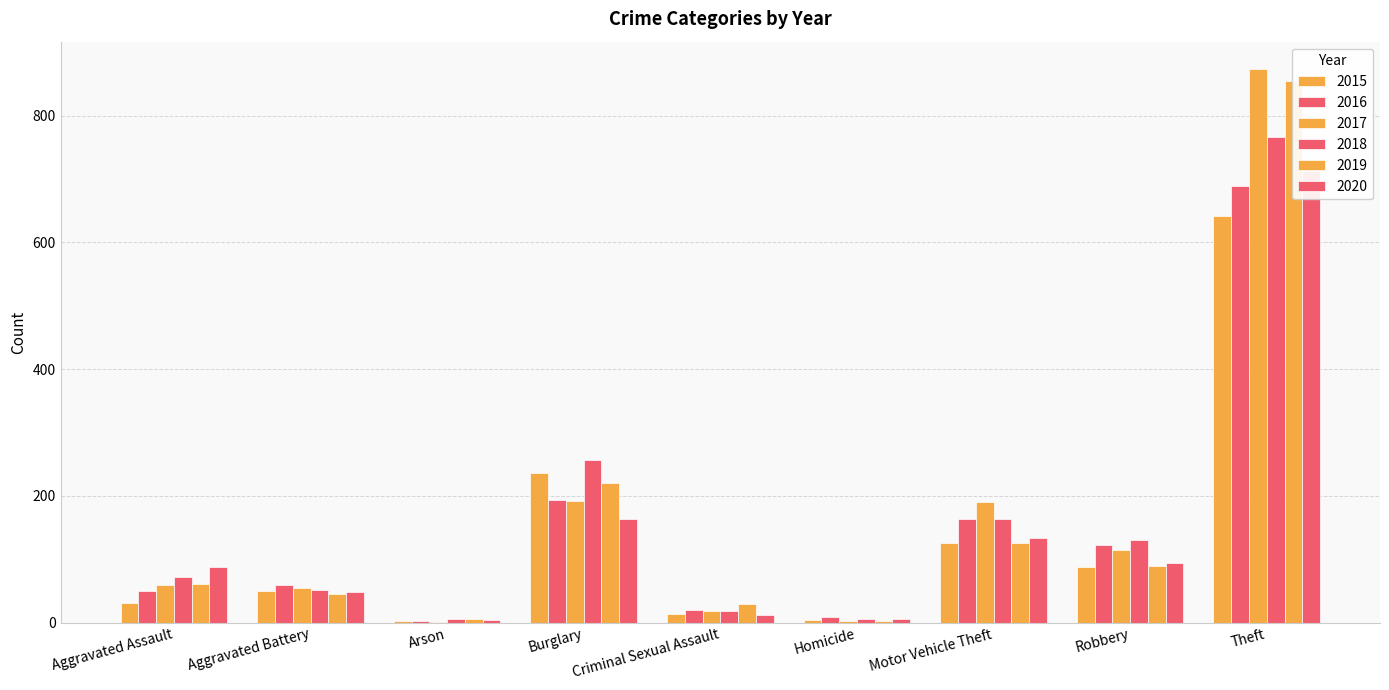

Which series has the widest spread of values?

2017